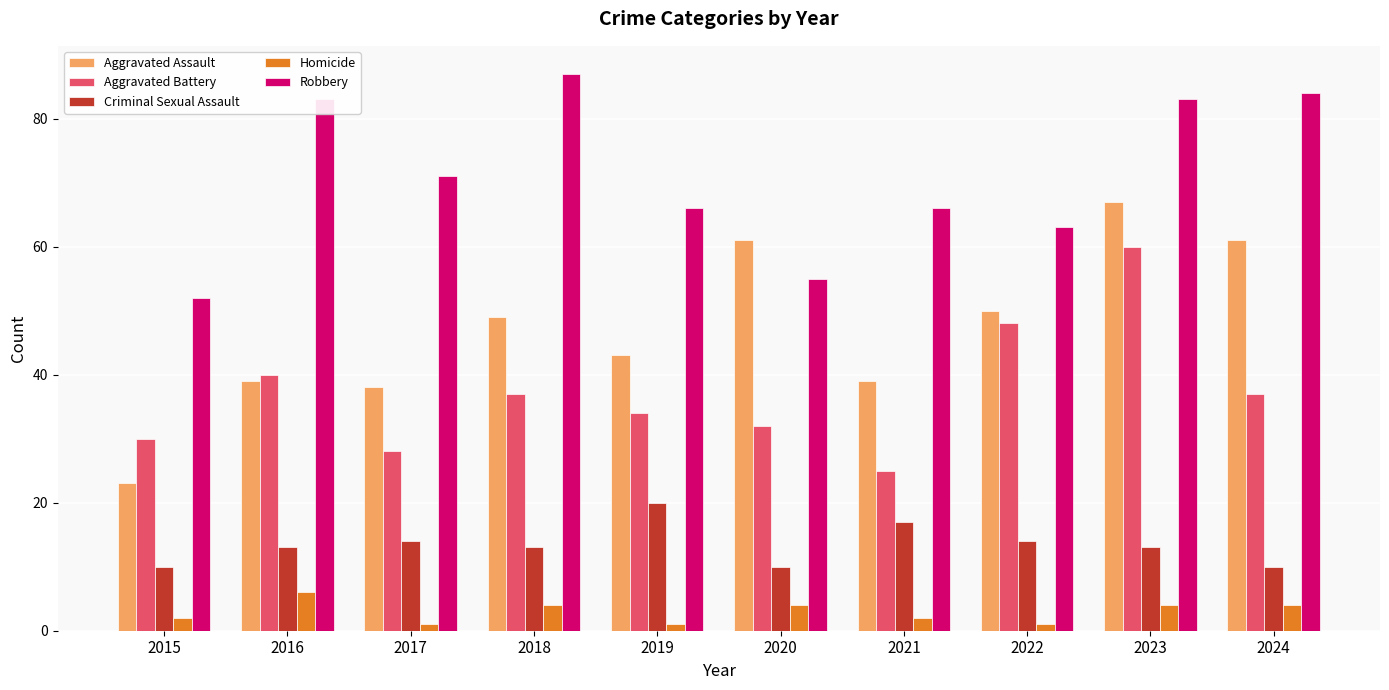

Count the number of data series in this chart.

5